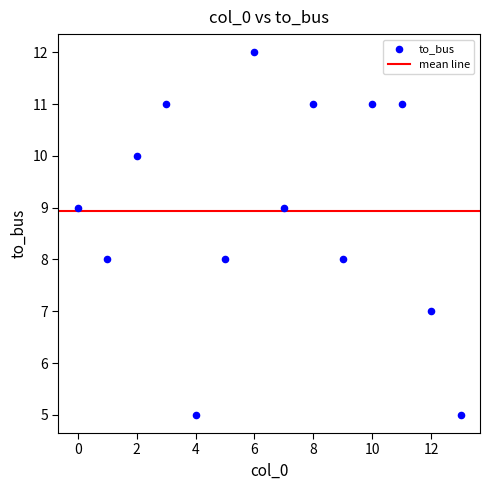

What is the range of Y values (max minus min)?

7